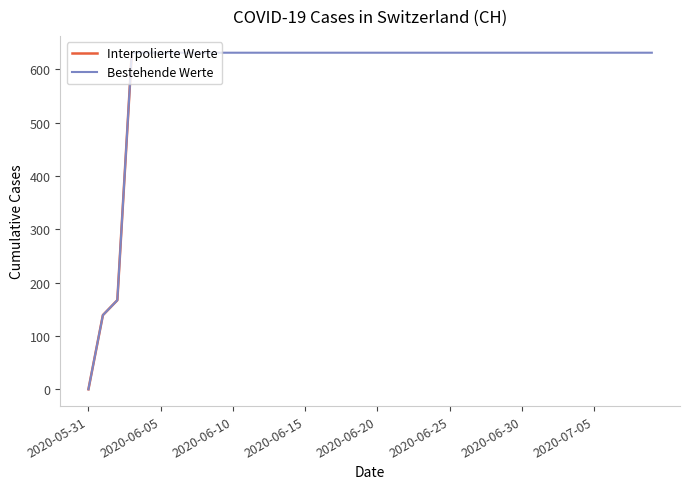

What is the difference between the maximum and minimum values?

631